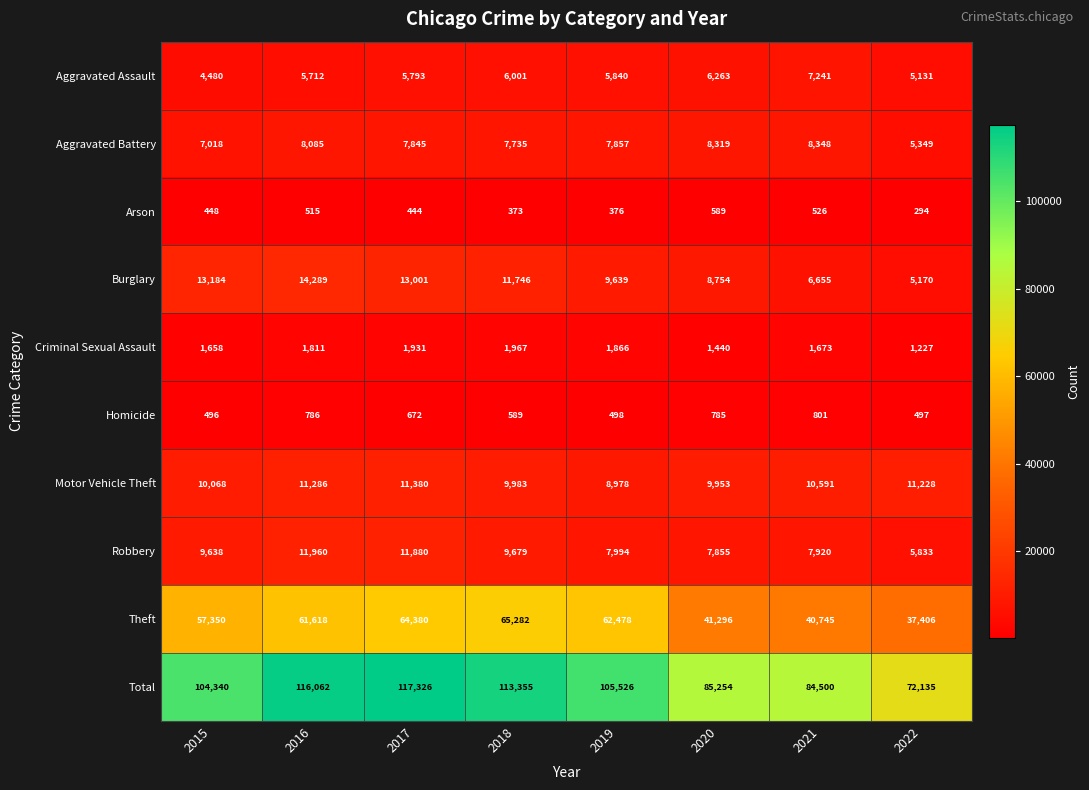

Which series has the widest spread of values?

Total